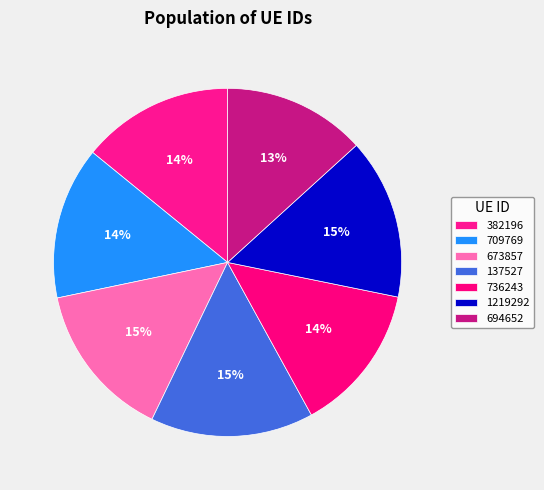

What is the total percentage of 736243 and 673857?

28.4%